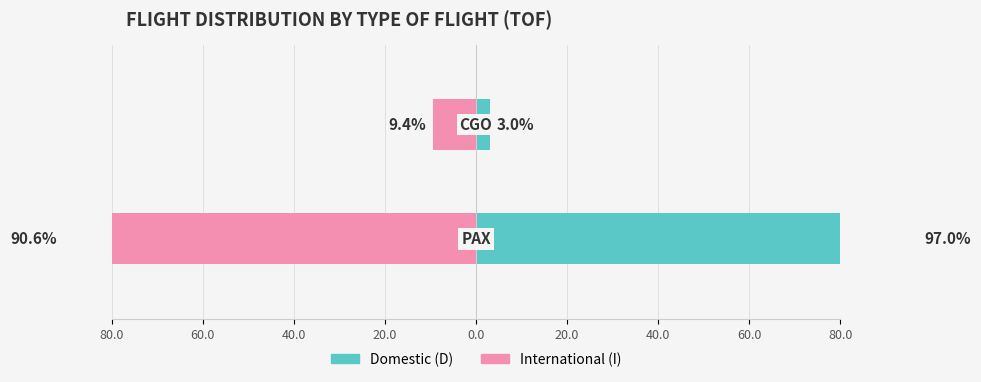

What is the sum of the Domestic (D) values at 80.0 and 60.0?

100.0